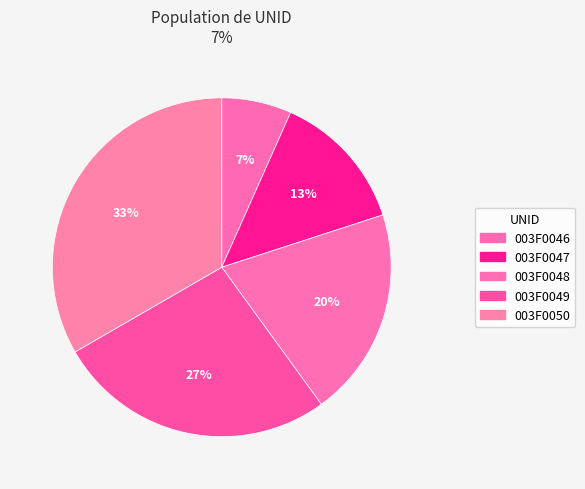

Count the number of slices in the pie.

5